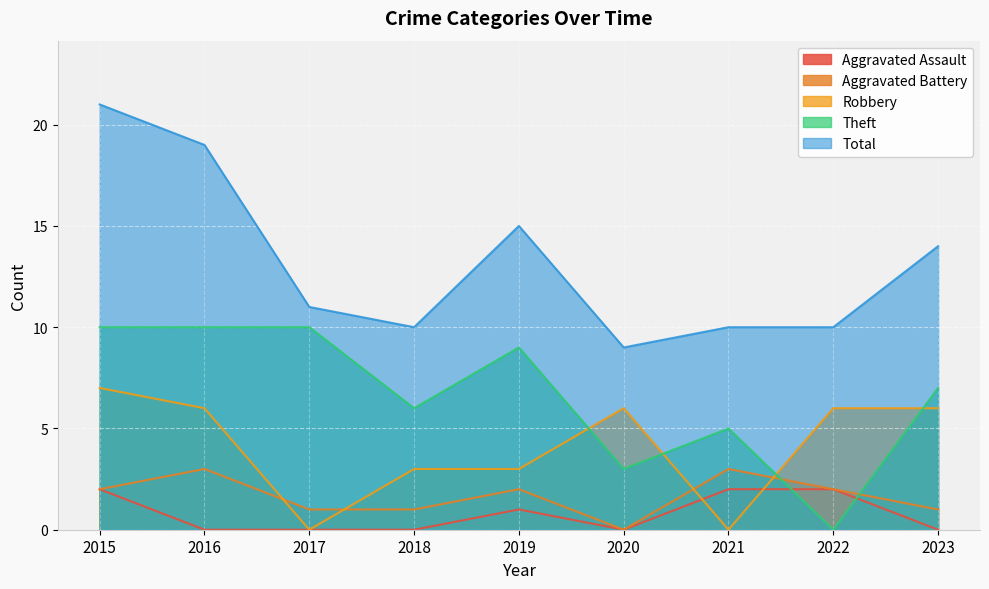

What is the sum of all Aggravated Assault values?

7